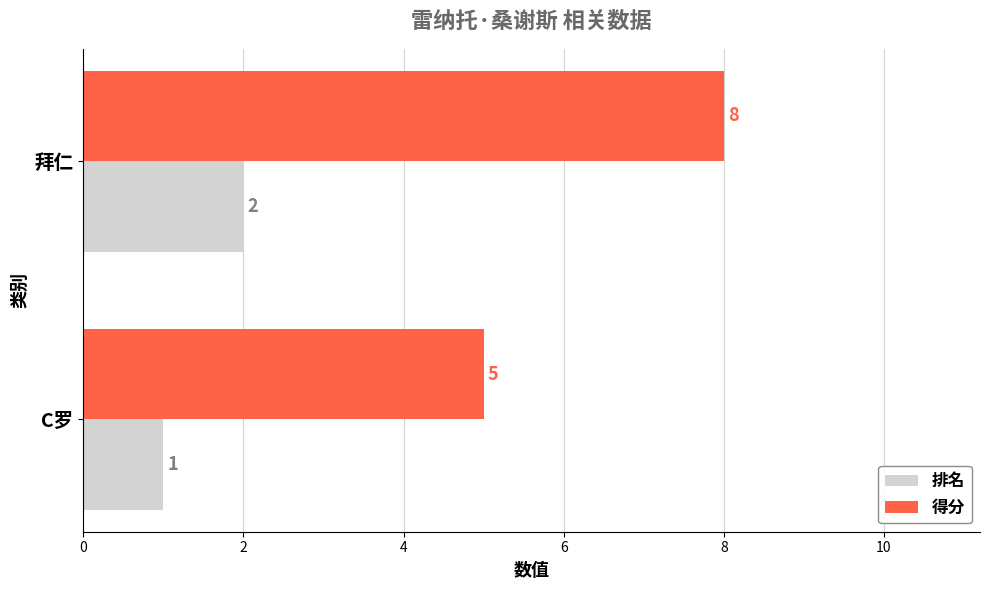

At which category is the sum across all series the highest?

拜仁